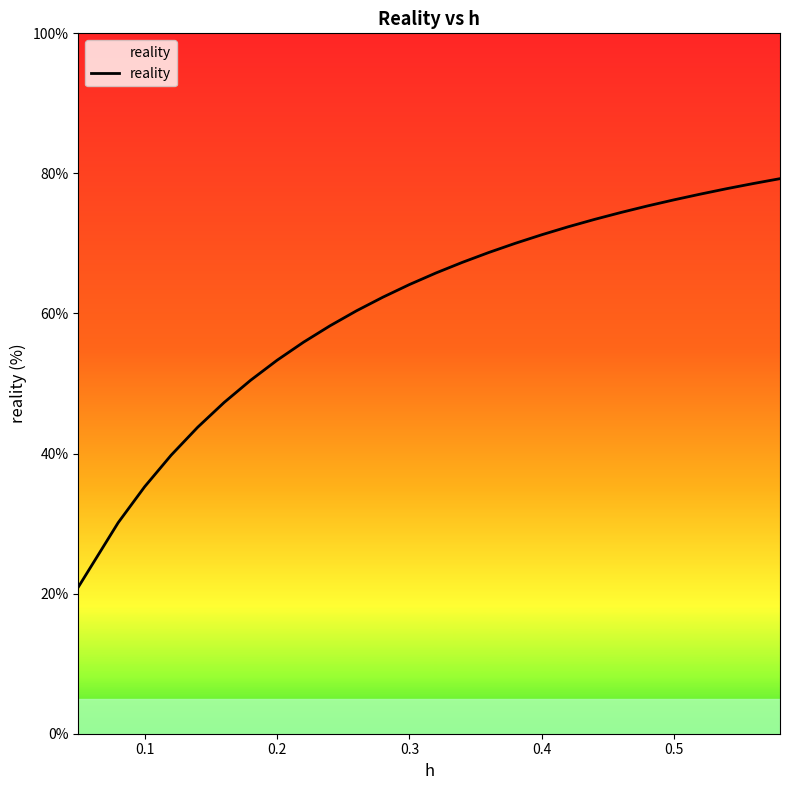

What is the average value?

61.1